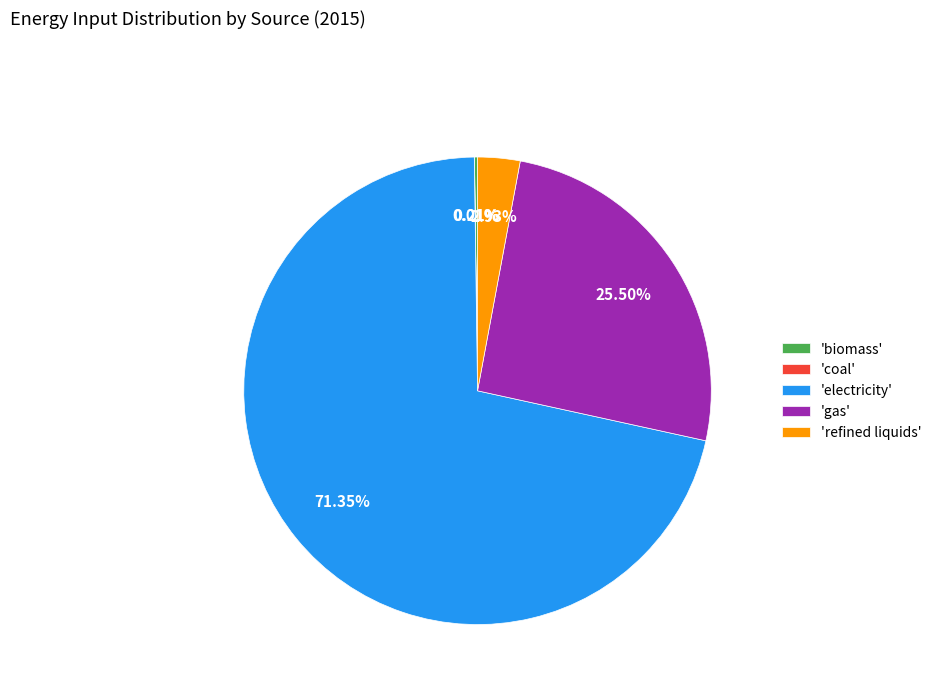

Does 'refined liquids' account for over 50% of the chart?

No